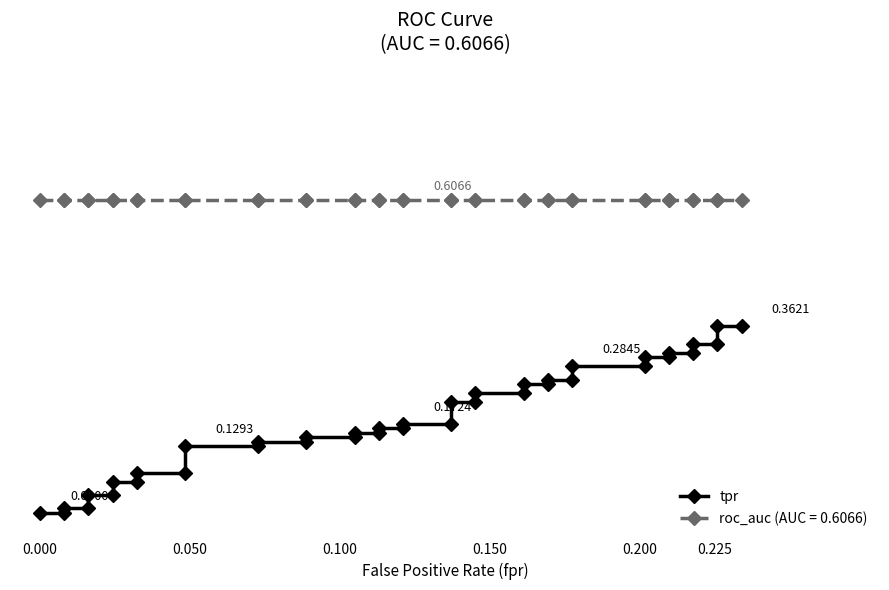

True or false: there are more than 1 points higher than both neighbors.

False